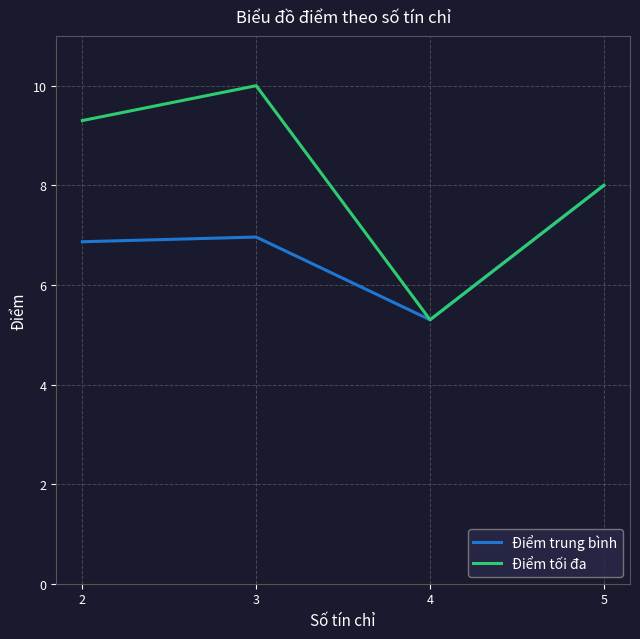

Count the Điểm trung bình values in the range 6 to 8.

3